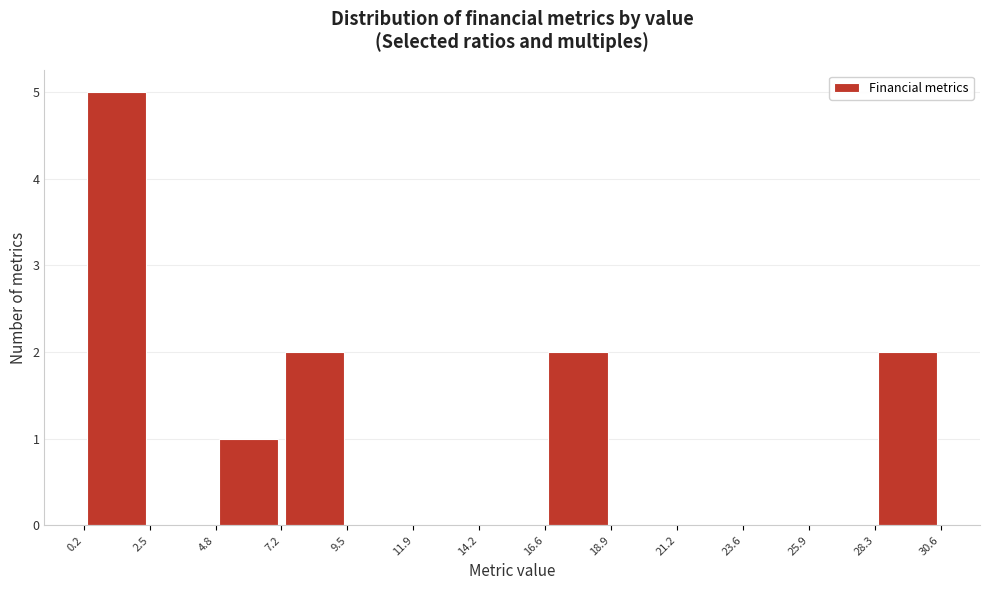

Reading left to right, transcribe this chart: for each bar, give the range it covers on the x-axis and its height. The values are not printed on the chart, so give them approximately, as read against the axis.

0.2 to 2.5: 5
2.5 to 4.8: 0
4.8 to 7.2: 1
7.2 to 9.5: 2
9.5 to 11.9: 0
11.9 to 14.2: 0
14.2 to 16.6: 0
16.6 to 18.9: 2
18.9 to 21.2: 0
21.2 to 23.6: 0
23.6 to 25.9: 0
25.9 to 28.3: 0
28.3 to 30.6: 2